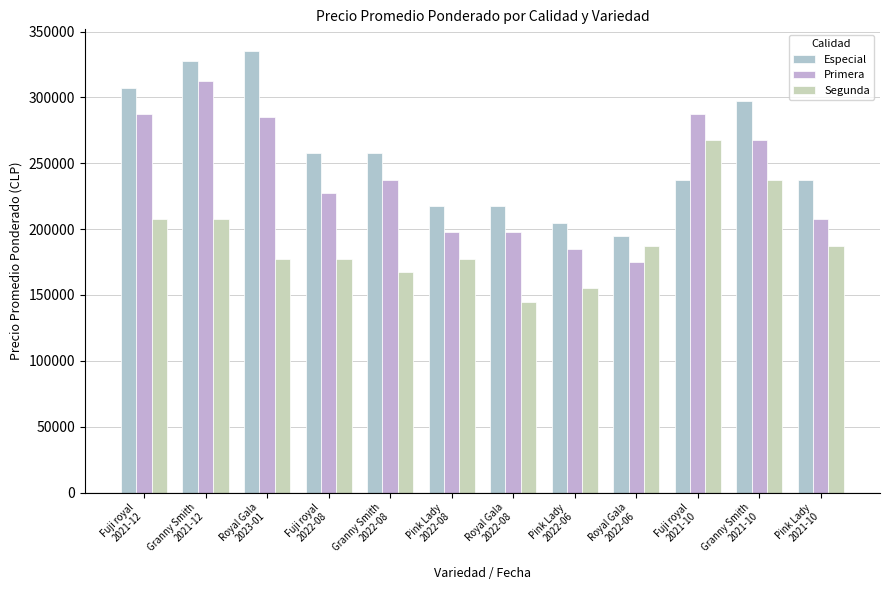

How many groups of bars are there?

12